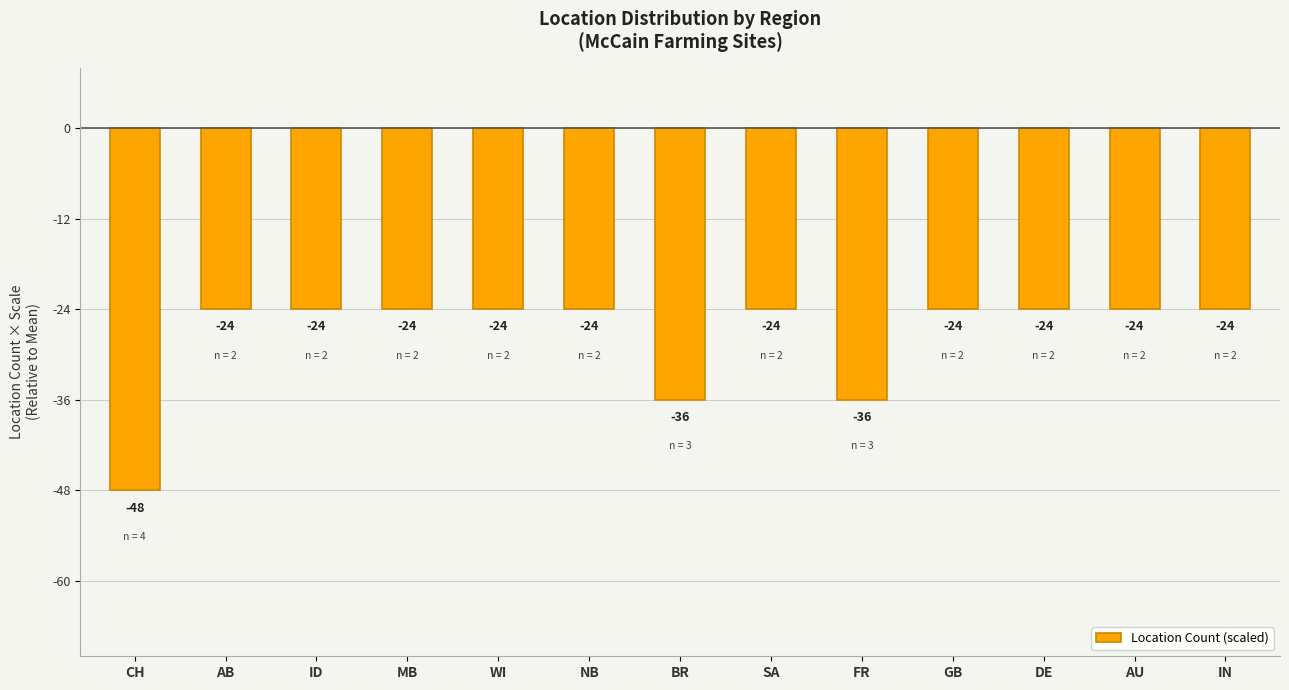

What is the label of the 1st bar from the left?

CH